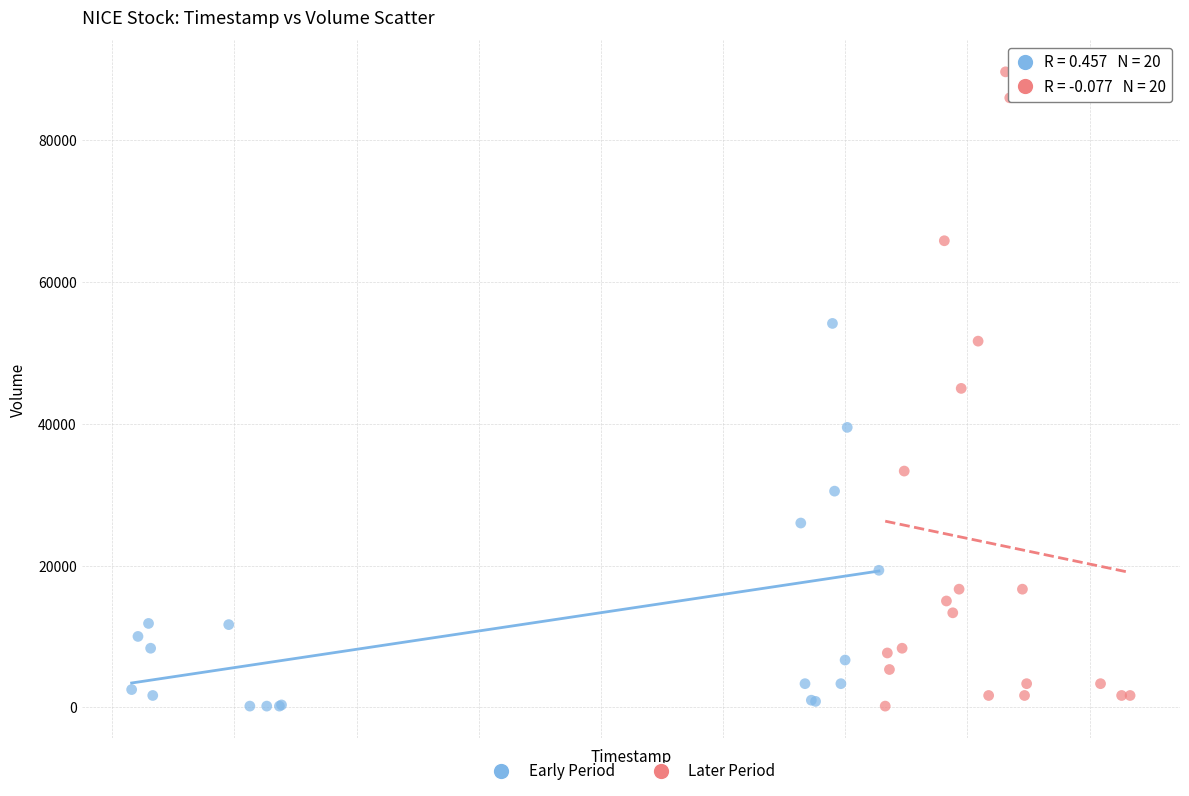

Which series contains the highest Y value?

Later Period